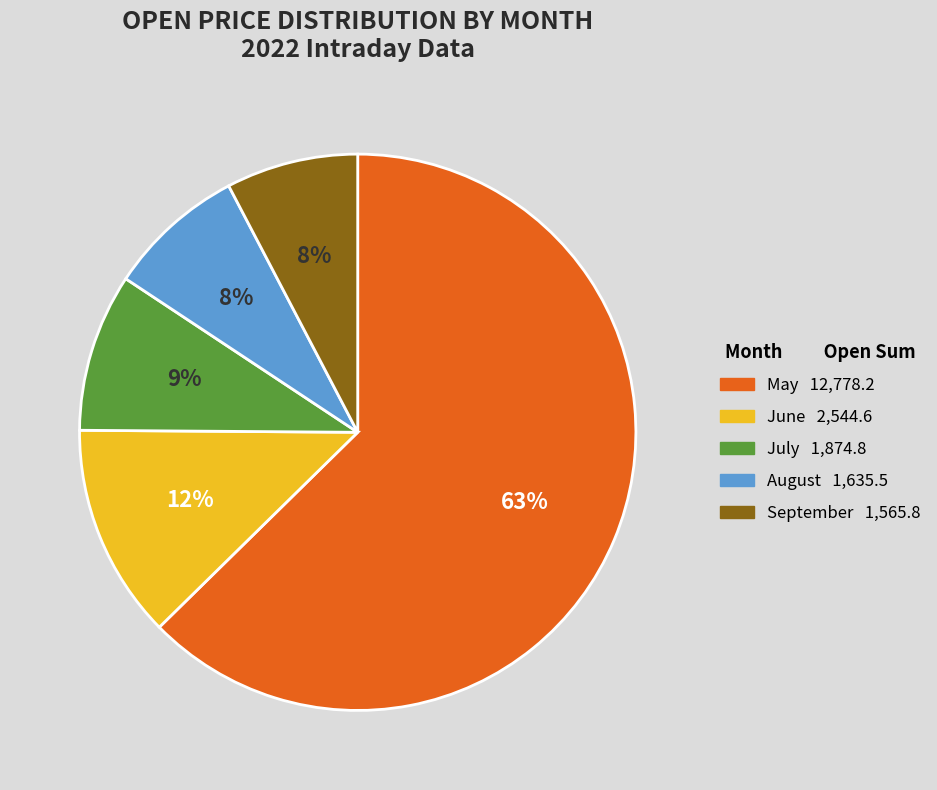

To the nearest percent, what is the difference between the largest and smallest slice percentages?

55%